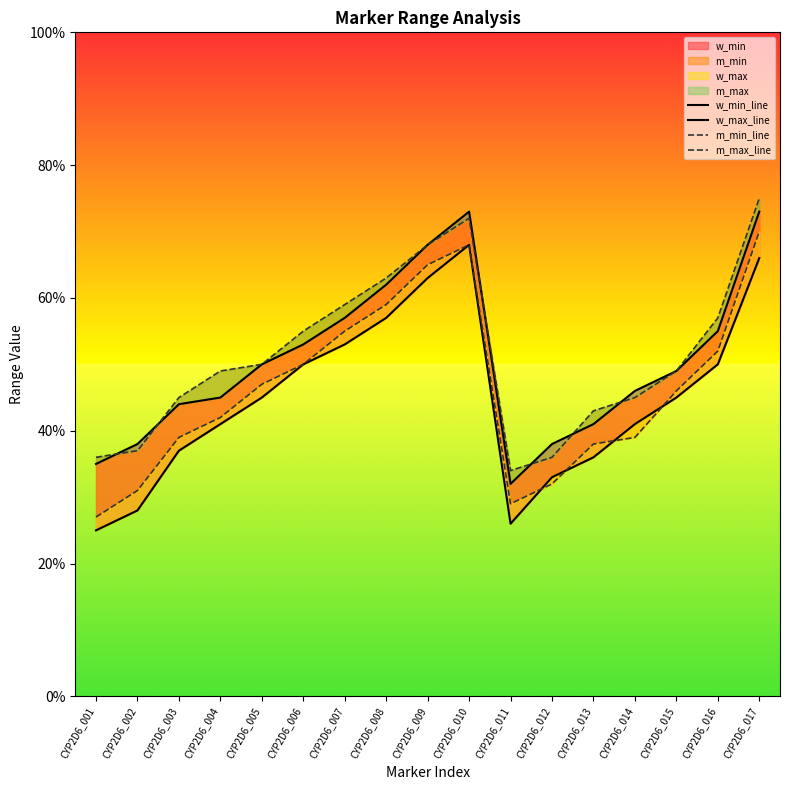

List the labels in order of w_min_line value, largest first.

CYP2D6_010, CYP2D6_017, CYP2D6_009, CYP2D6_008, CYP2D6_007, CYP2D6_006, CYP2D6_016, CYP2D6_005, CYP2D6_015, CYP2D6_004, CYP2D6_014, CYP2D6_003, CYP2D6_013, CYP2D6_012, CYP2D6_002, CYP2D6_011, CYP2D6_001